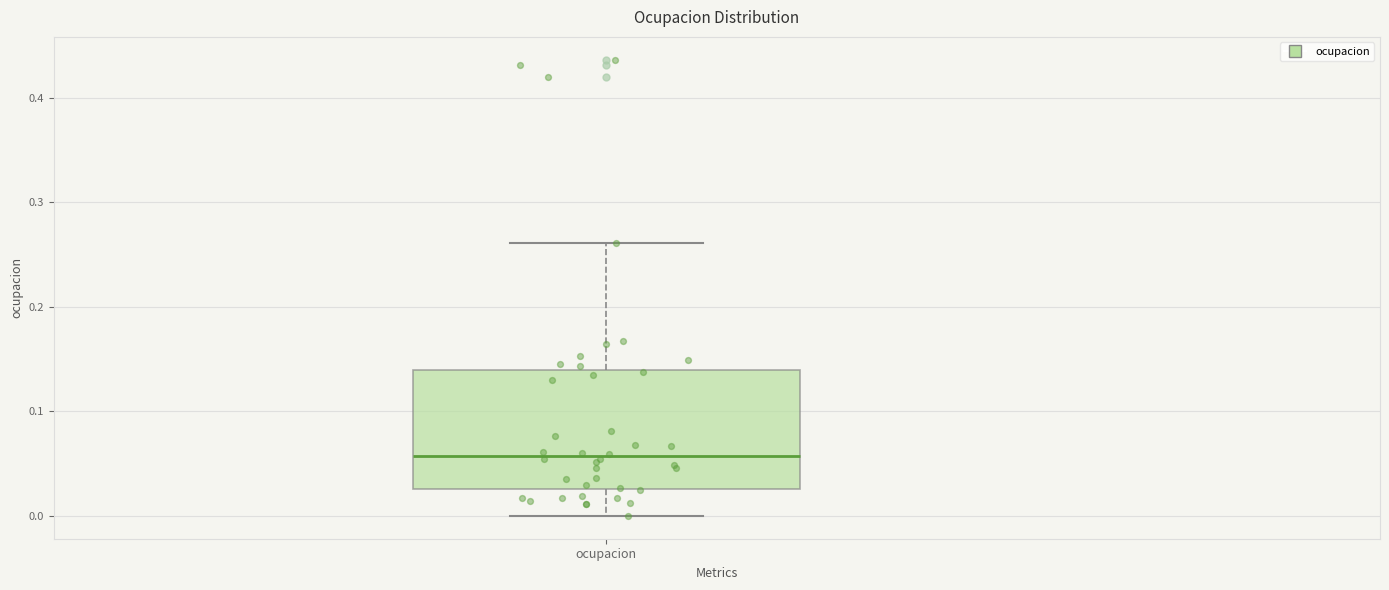

Where is the lower edge of the box for ocupacion on the y-axis? The values are not printed on the chart, so give them approximately, as read against the axis.

0.03